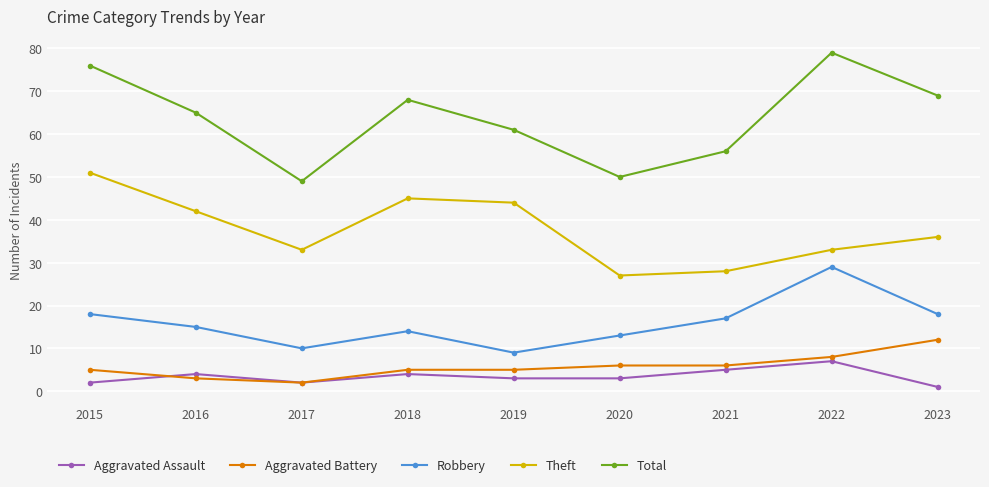

At which label does Theft first exceed 36?

2015